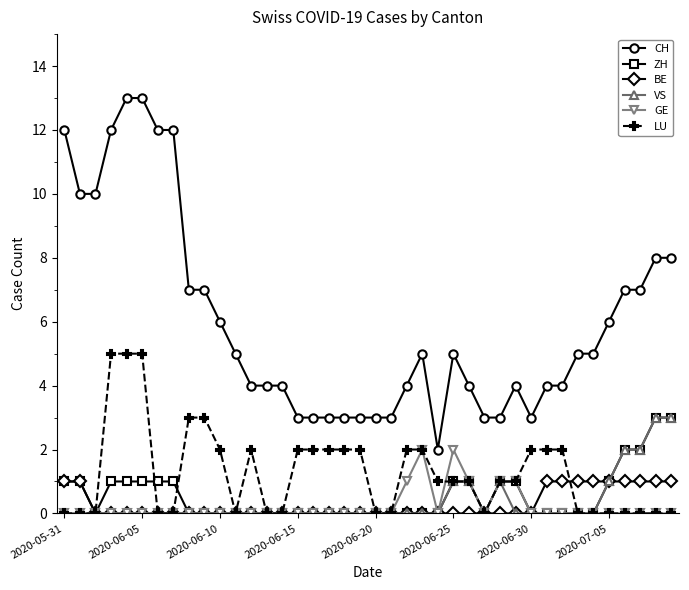

True or false: CH has more than 1 interior local peaks.

True